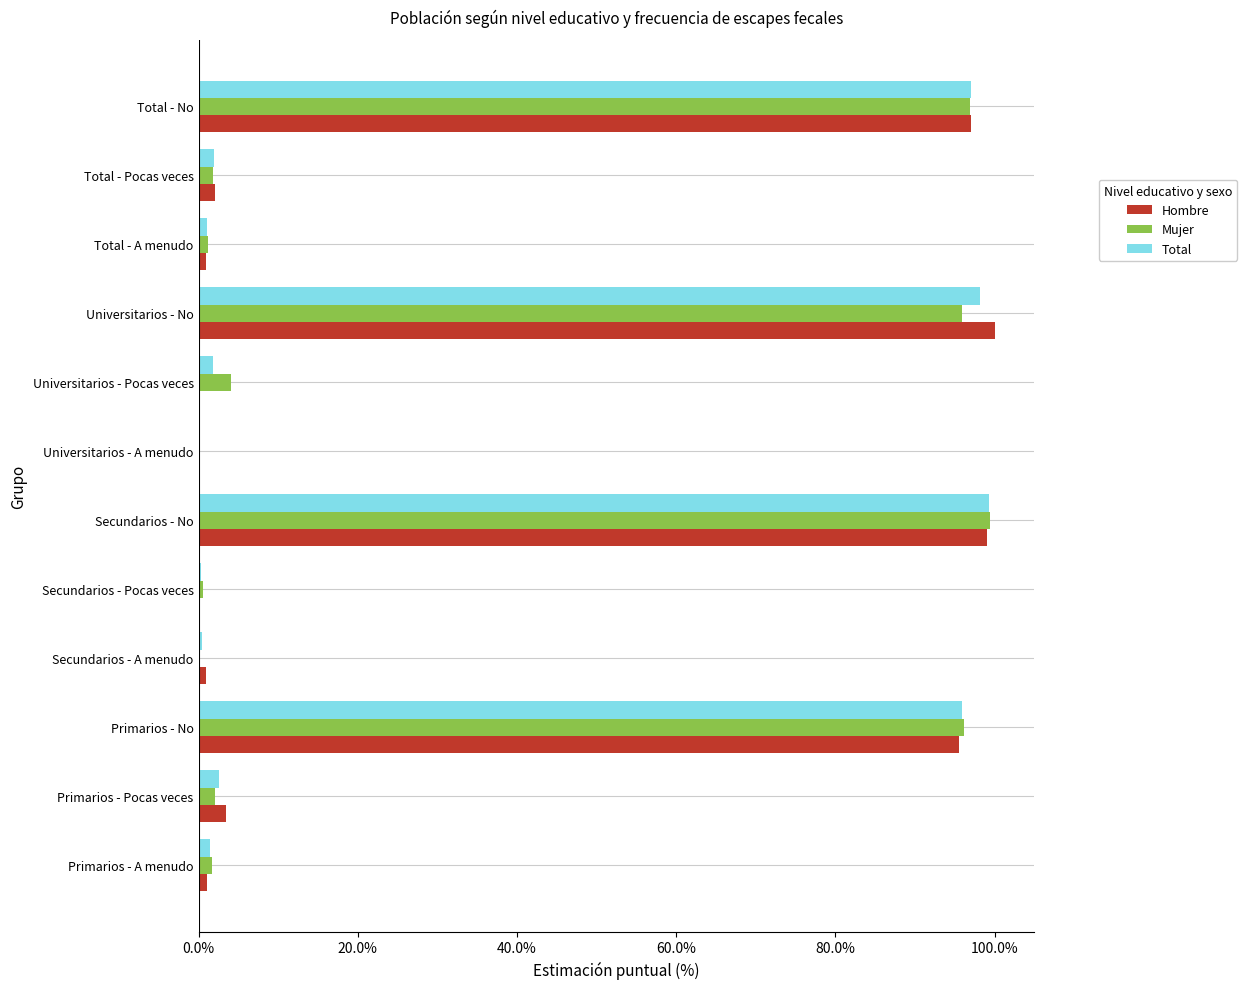

What is the sum of the Hombre values at Primarios - Pocas veces and Universitarios - No?

103.5